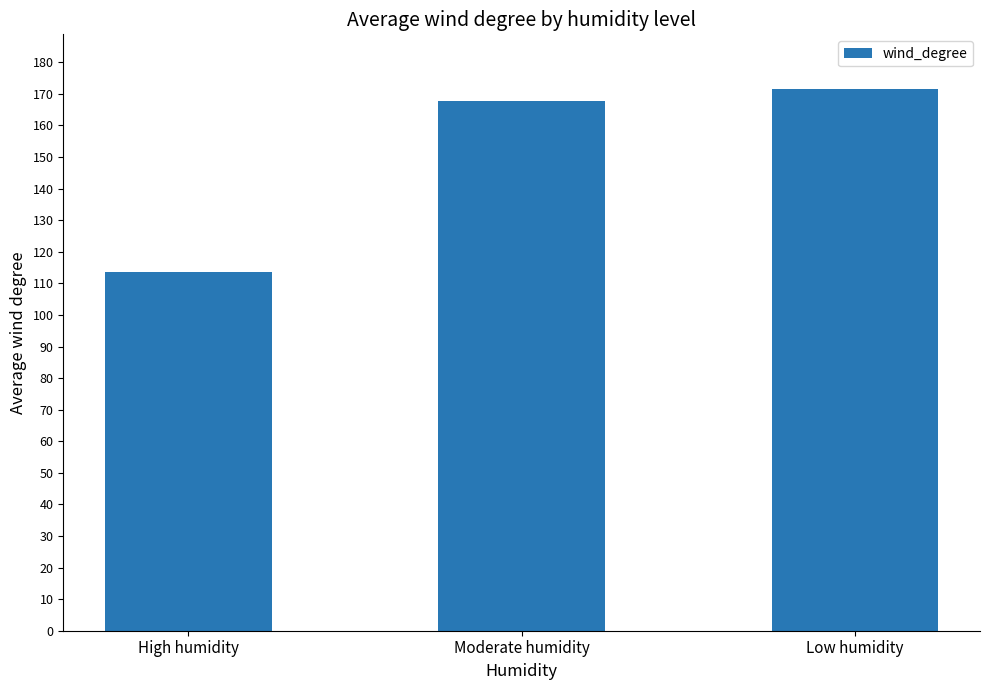

How many bars are there in total?

3